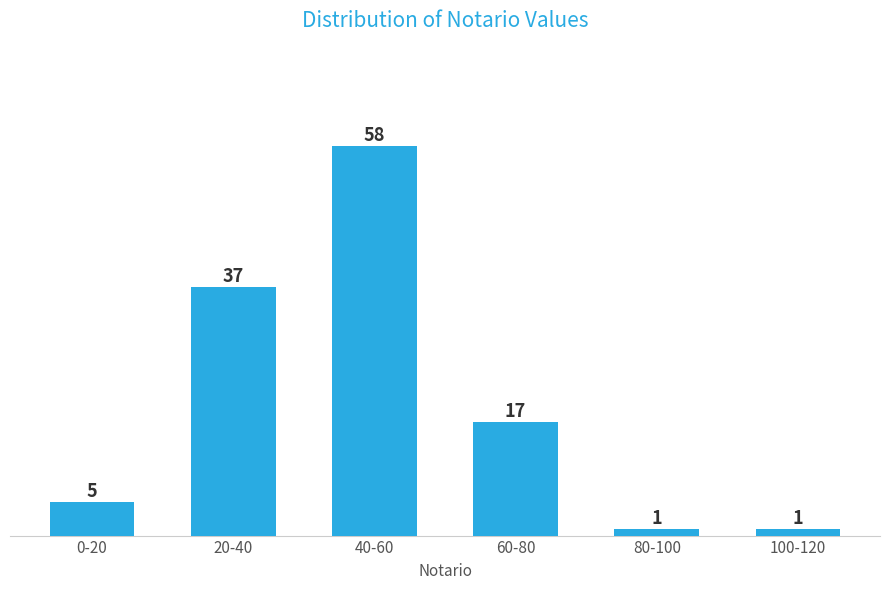

Reading left to right, what are all the values shown in this chart?

5	37	58	17	1	1